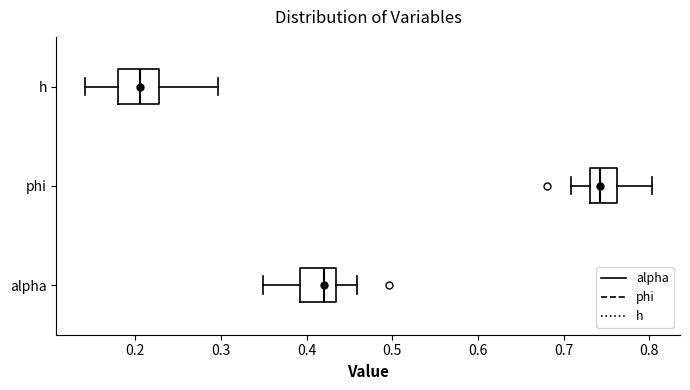

Where does the right whisker of the box for alpha end on the x-axis? The values are not printed on the chart, so give them approximately, as read against the axis.

0.46